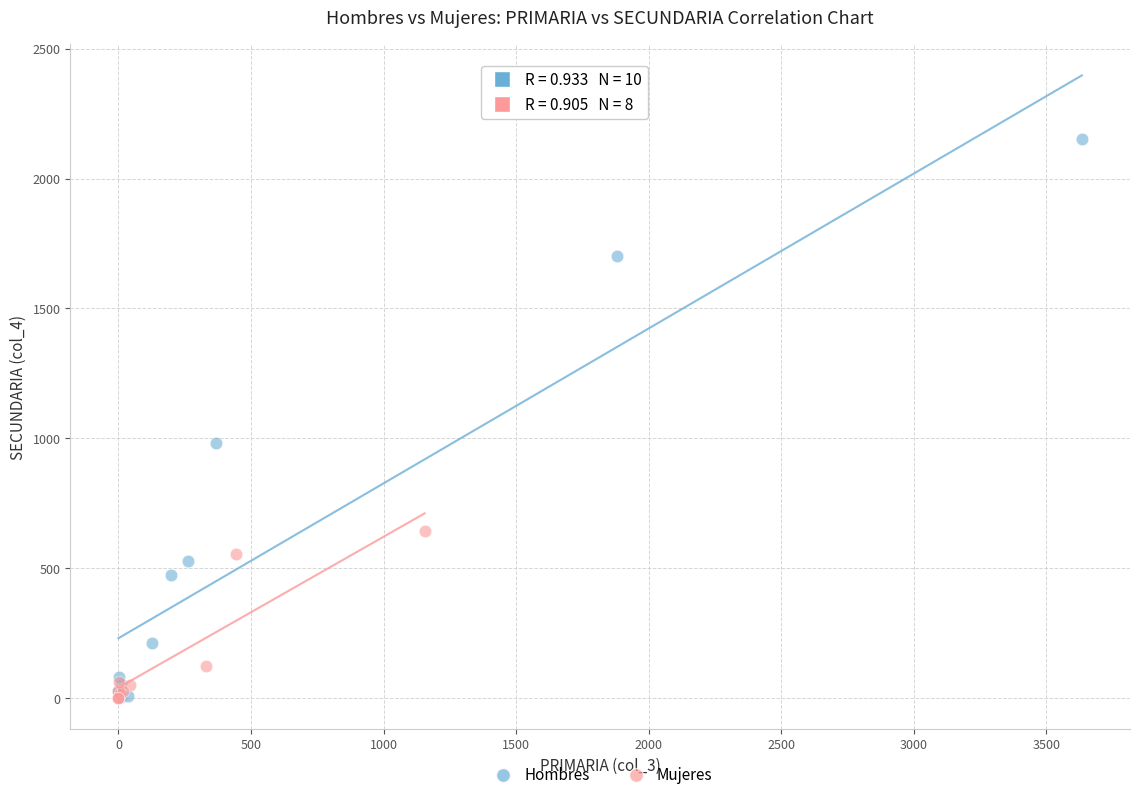

What are all the series names shown in the legend?

Hombres, Mujeres